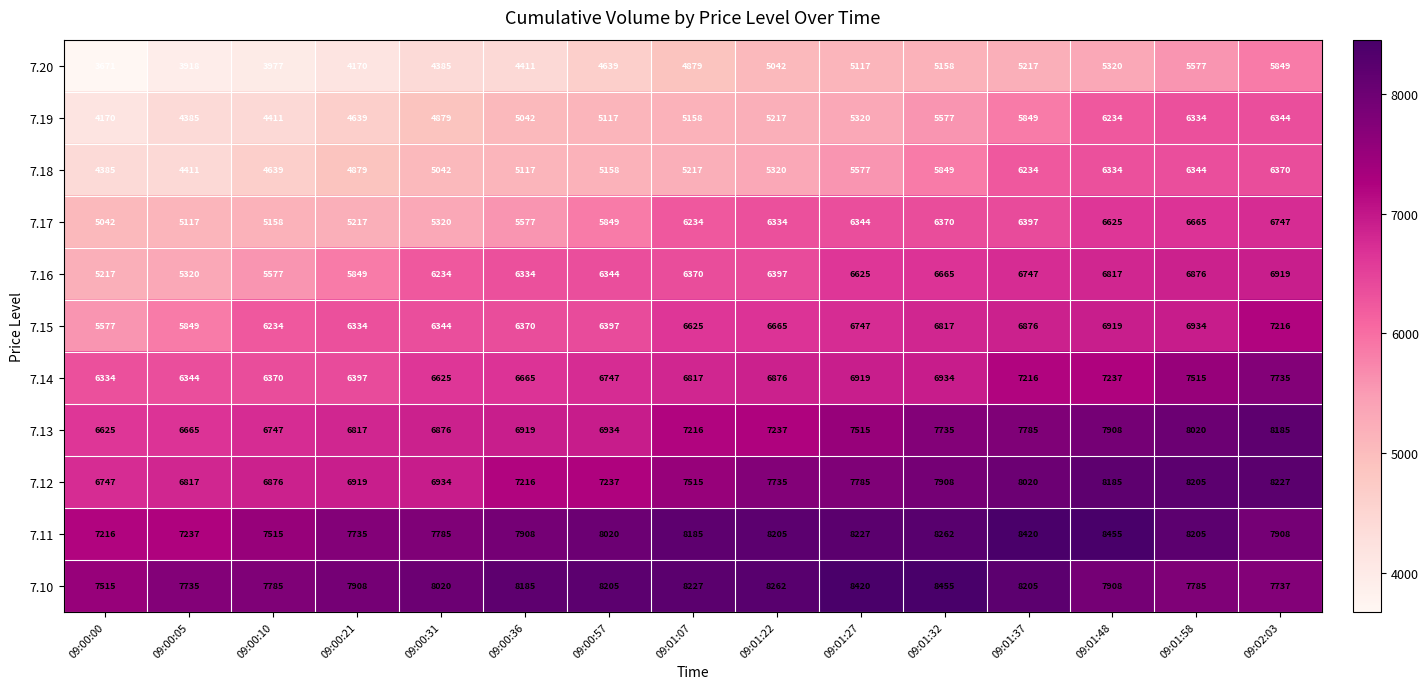

Is it true that 7.20 equals 4639 at 09:00:57?

True